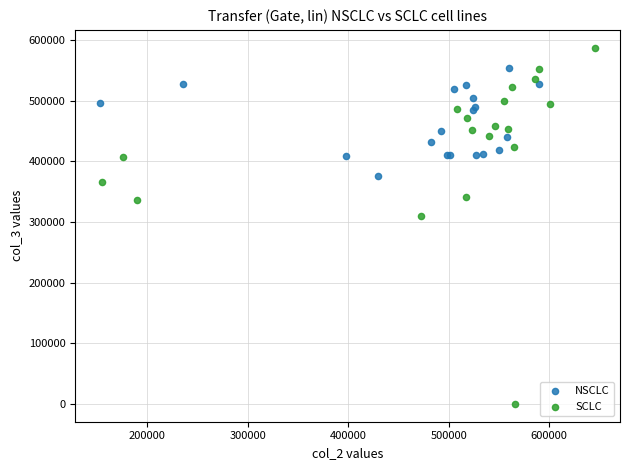

Which series has the largest Y range (max minus min)?

SCLC